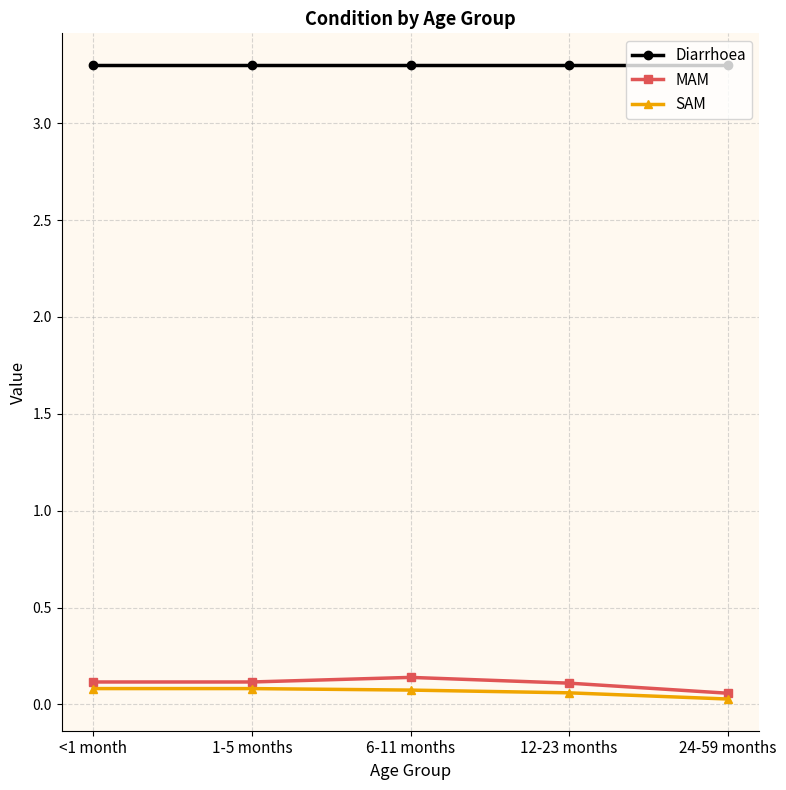

Does the chart have visible grid lines?

Yes